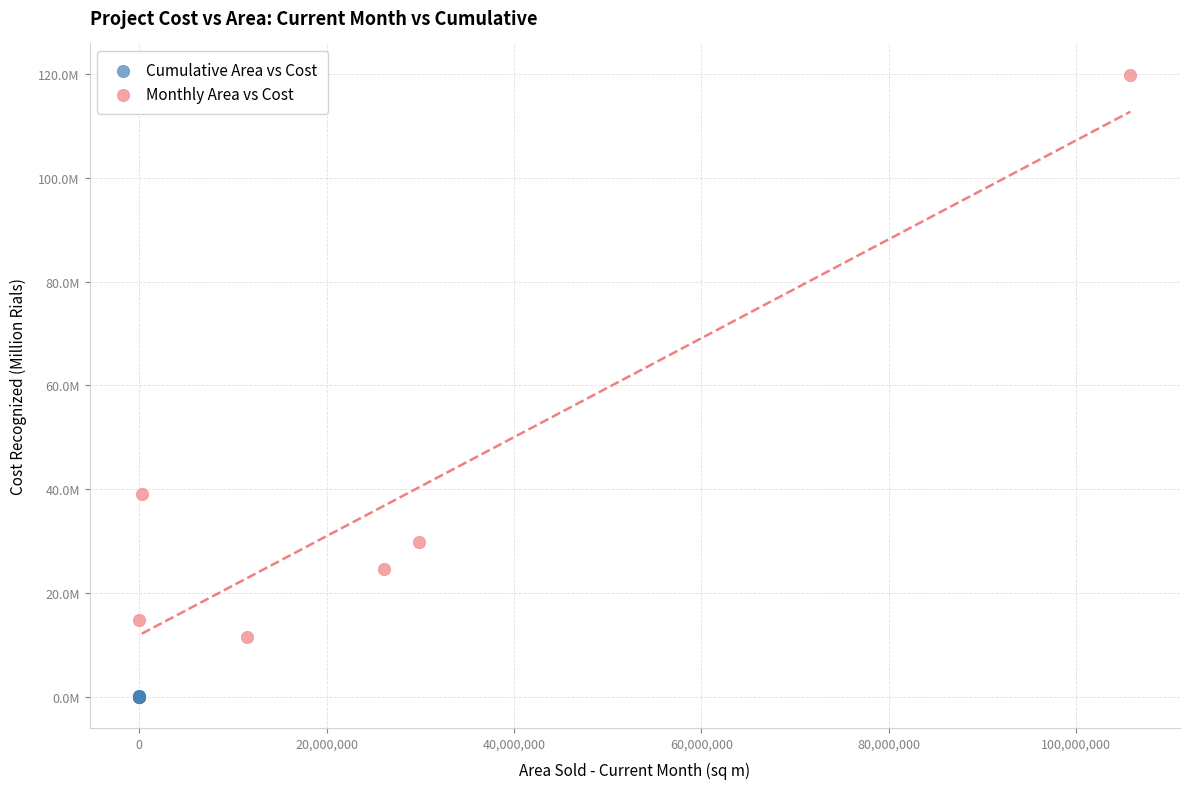

Which series contains the highest Y value?

Monthly Area vs Cost